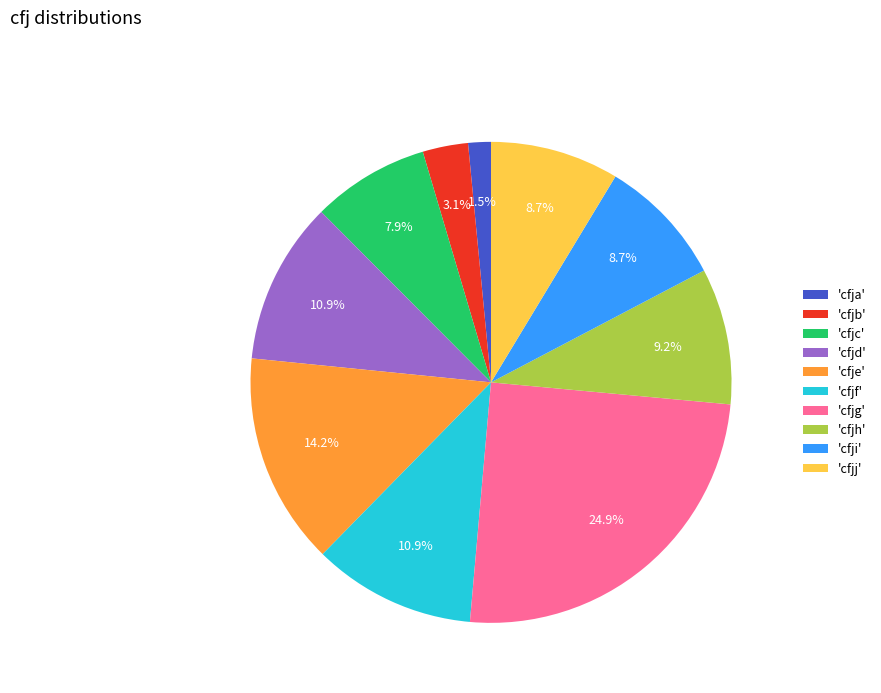

Does any single category account for the majority?

No